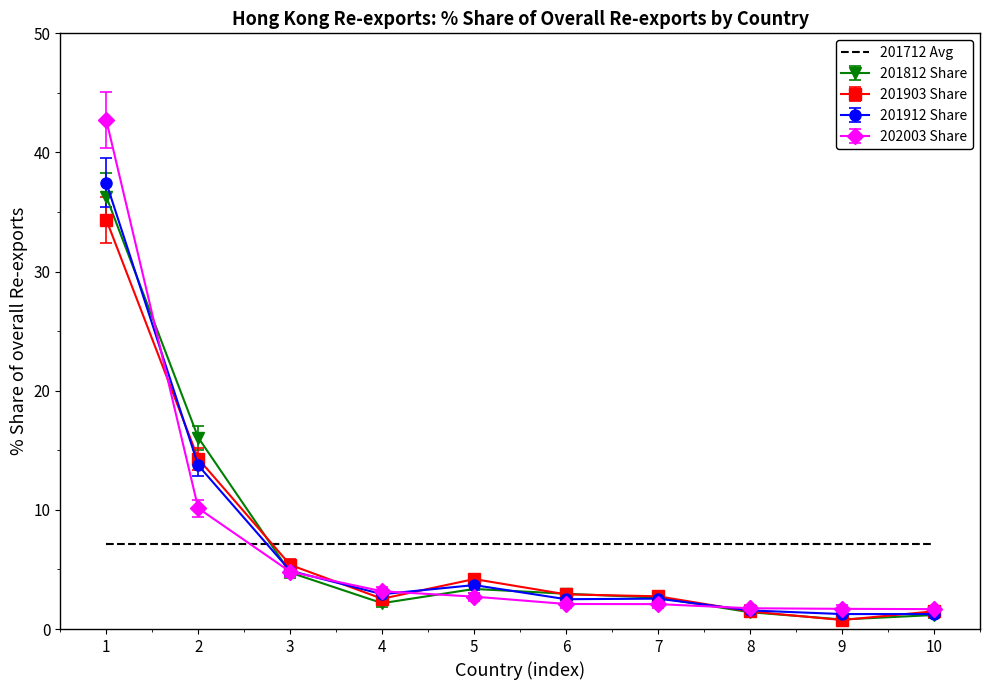

What is the difference between the maximum and minimum values in the 201903 Share series?

33.6